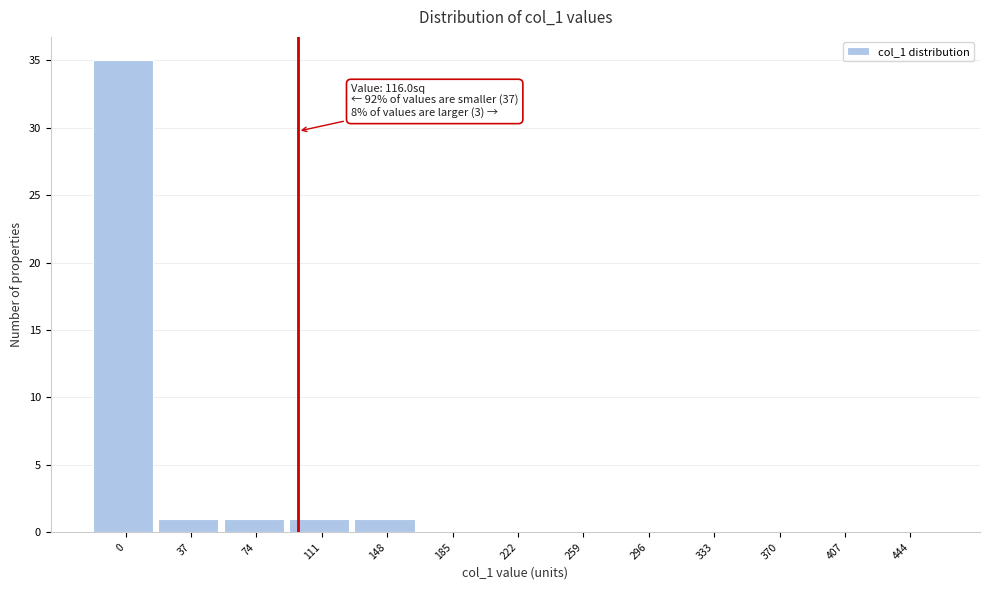

Reading left to right, what are all the values shown in this chart?

0=35	37=1	74=1	111=1	148=1	185=0	222=0	259=0	296=0	333=0	370=0	407=0	444=0